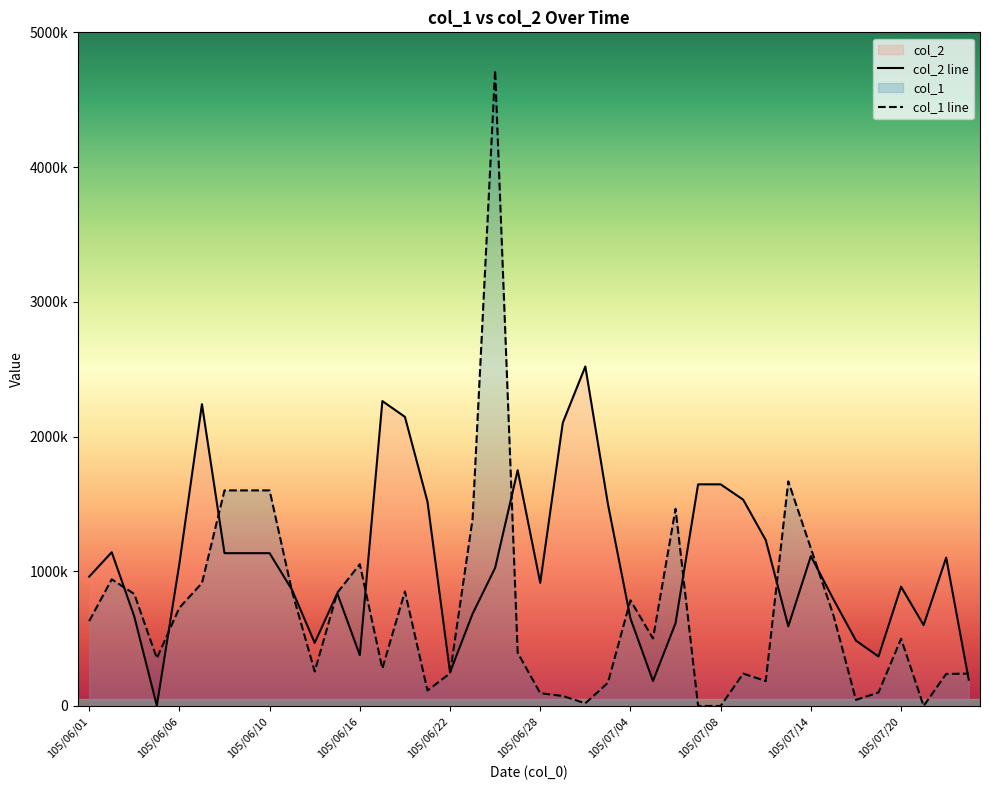

Is it true that col_2 equals 2146000 at 105/06/20?

True